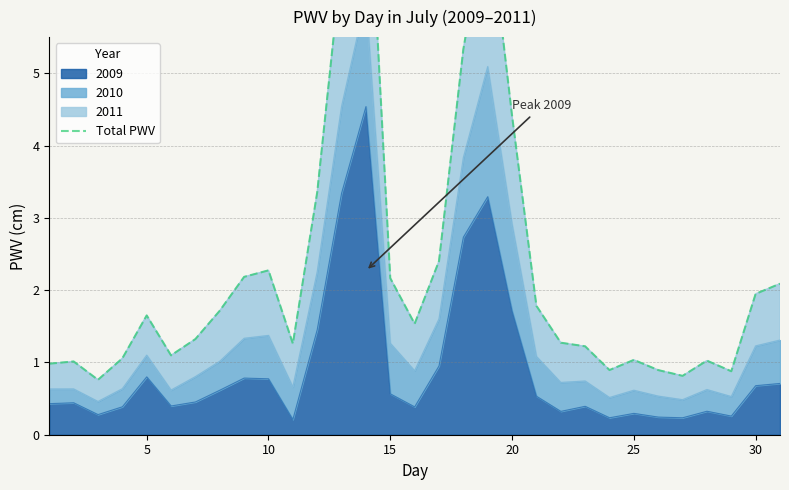

What is the maximum value shown in the chart?

8.5